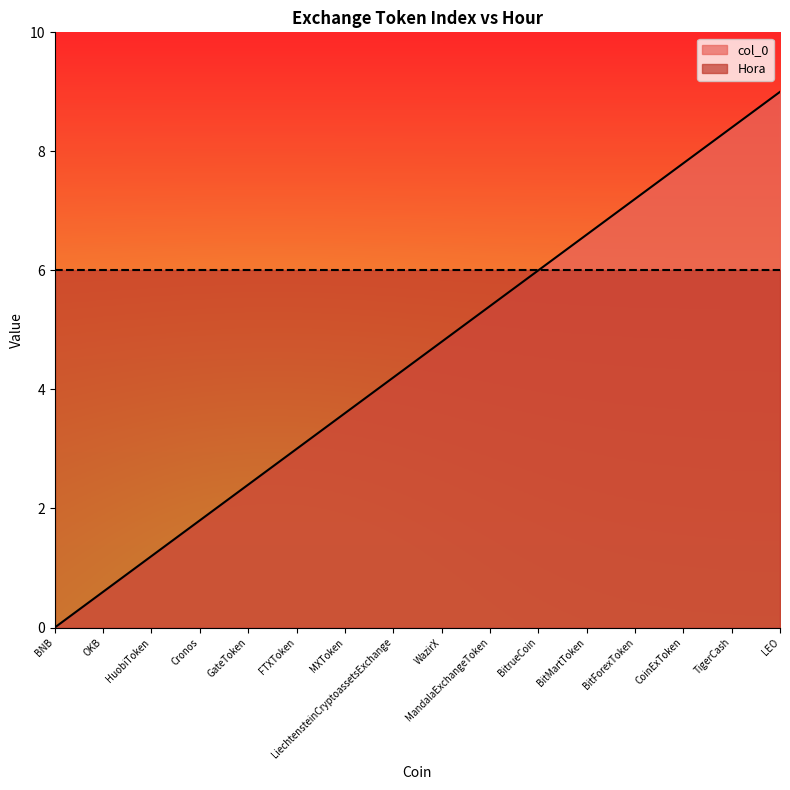

What value does the Hora series have at OKB?

6.0